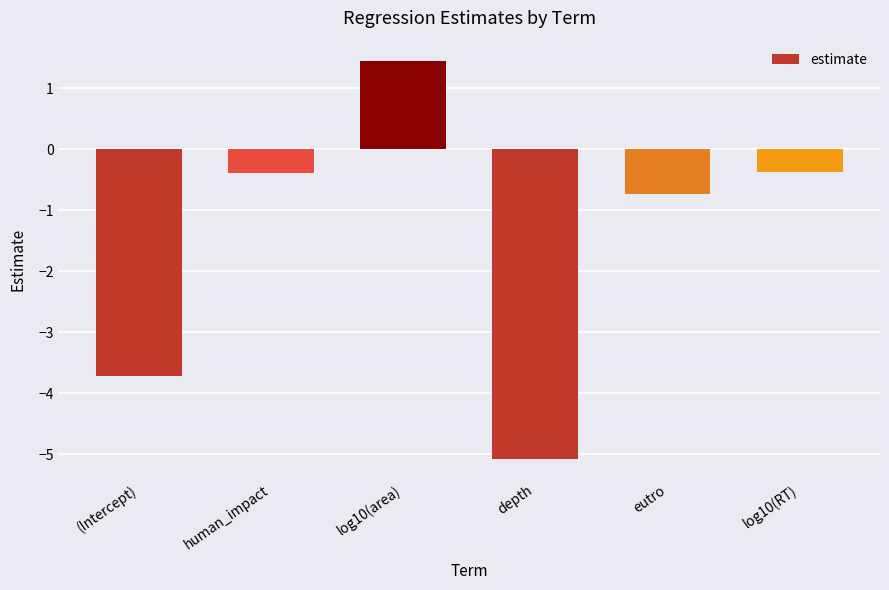

How many values are below 0?

5